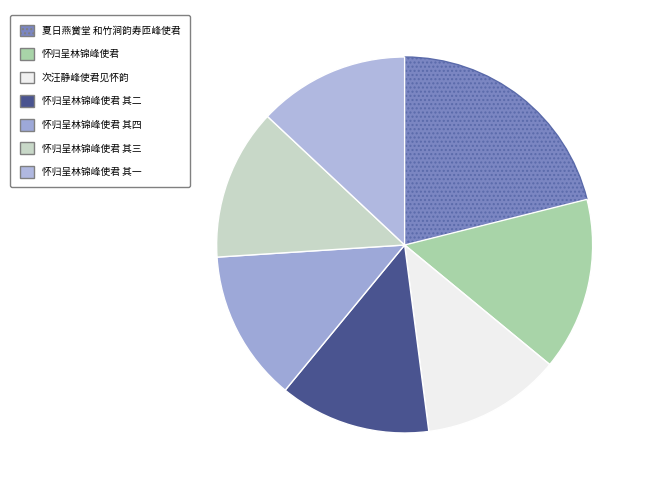

Rank the categories by value from highest to lowest.

夏日燕黉堂 和竹涧韵寿匝峰使君, 怀归呈林锦峰使君, 怀归呈林锦峰使君 其四, 怀归呈林锦峰使君 其三, 怀归呈林锦峰使君 其二, 怀归呈林锦峰使君 其一, 次汪静峰使君见怀韵